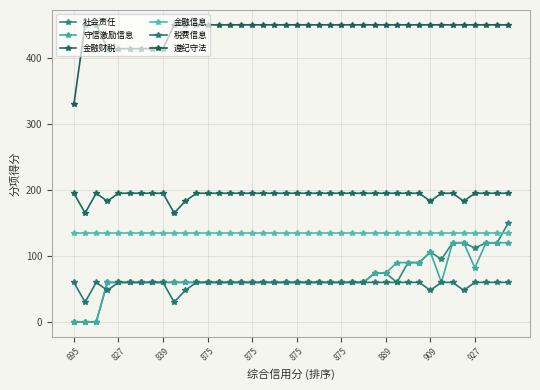

How many lines are shown in the chart?

6